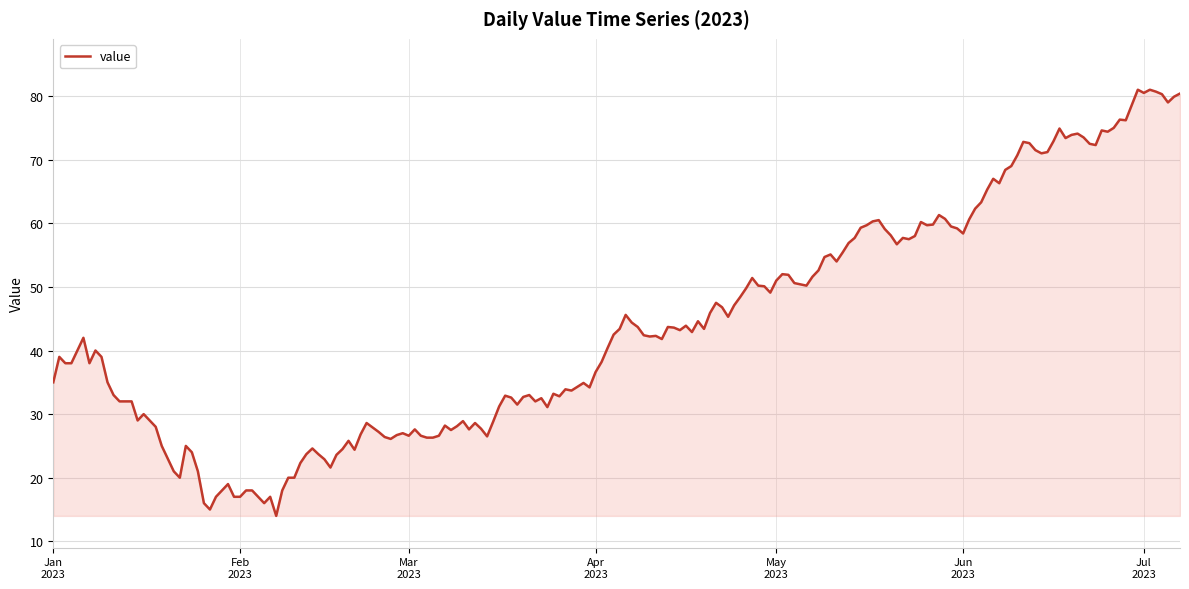

What is the smallest value displayed?

14.0